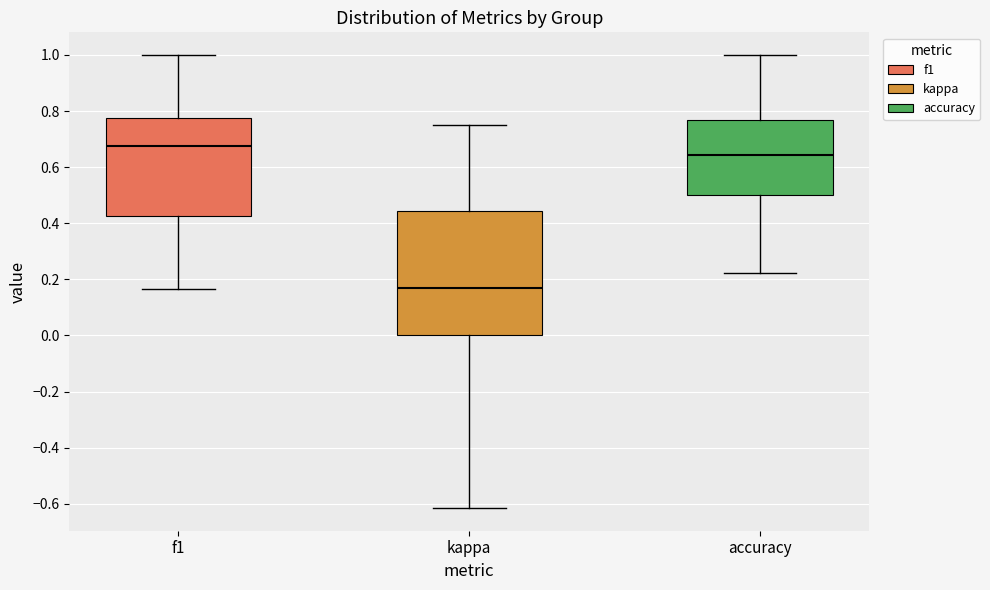

Where is the lower edge of the box for kappa on the y-axis? The values are not printed on the chart, so give them approximately, as read against the axis.

0.00